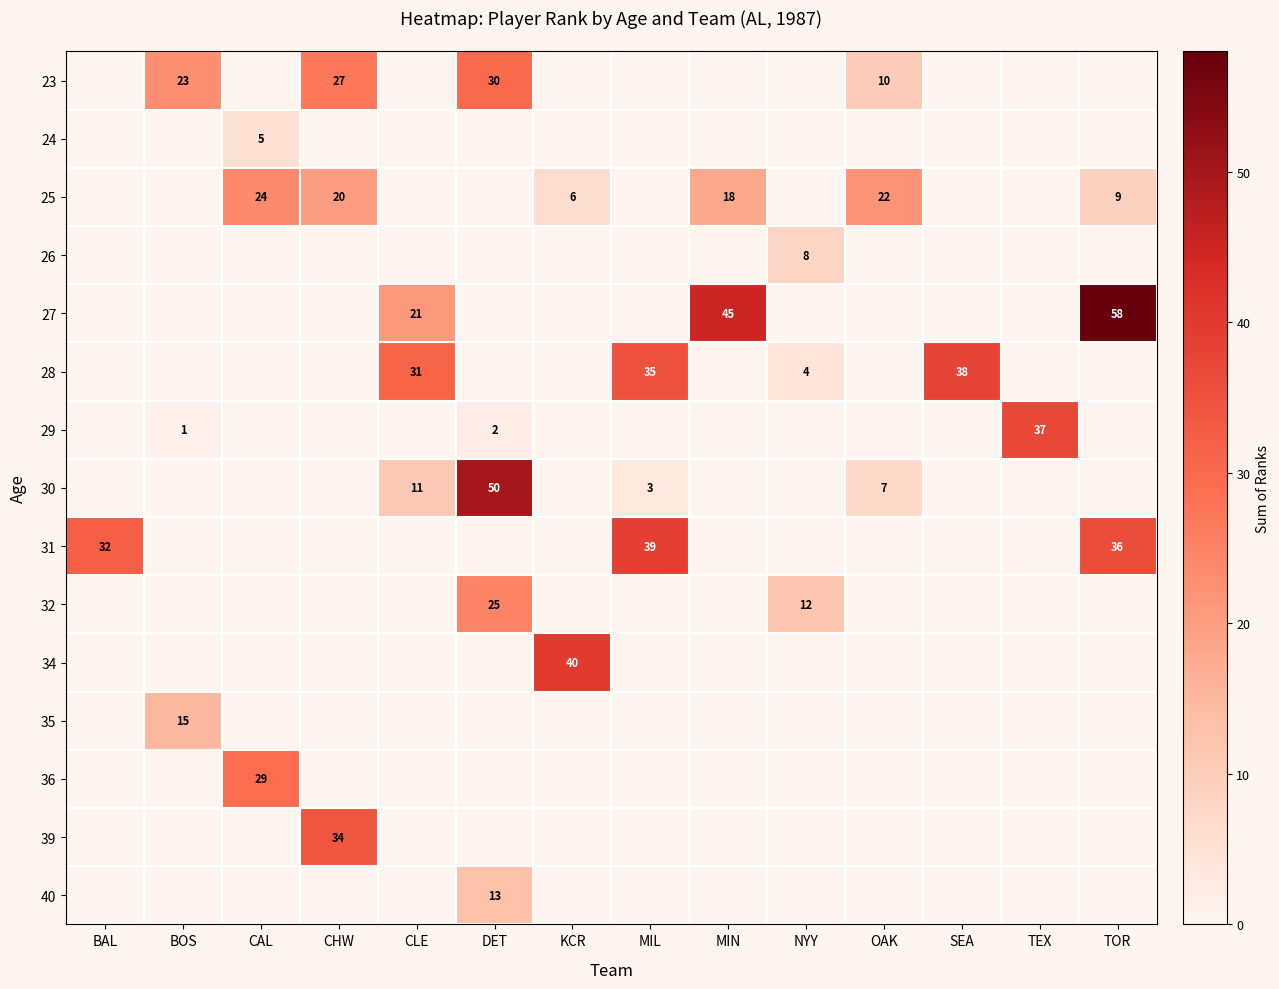

At CLE, list the series in order from smallest to largest.

23, 24, 25, 26, 29, 31, 32, 34, 35, 36, 39, 40, 30, 27, 28